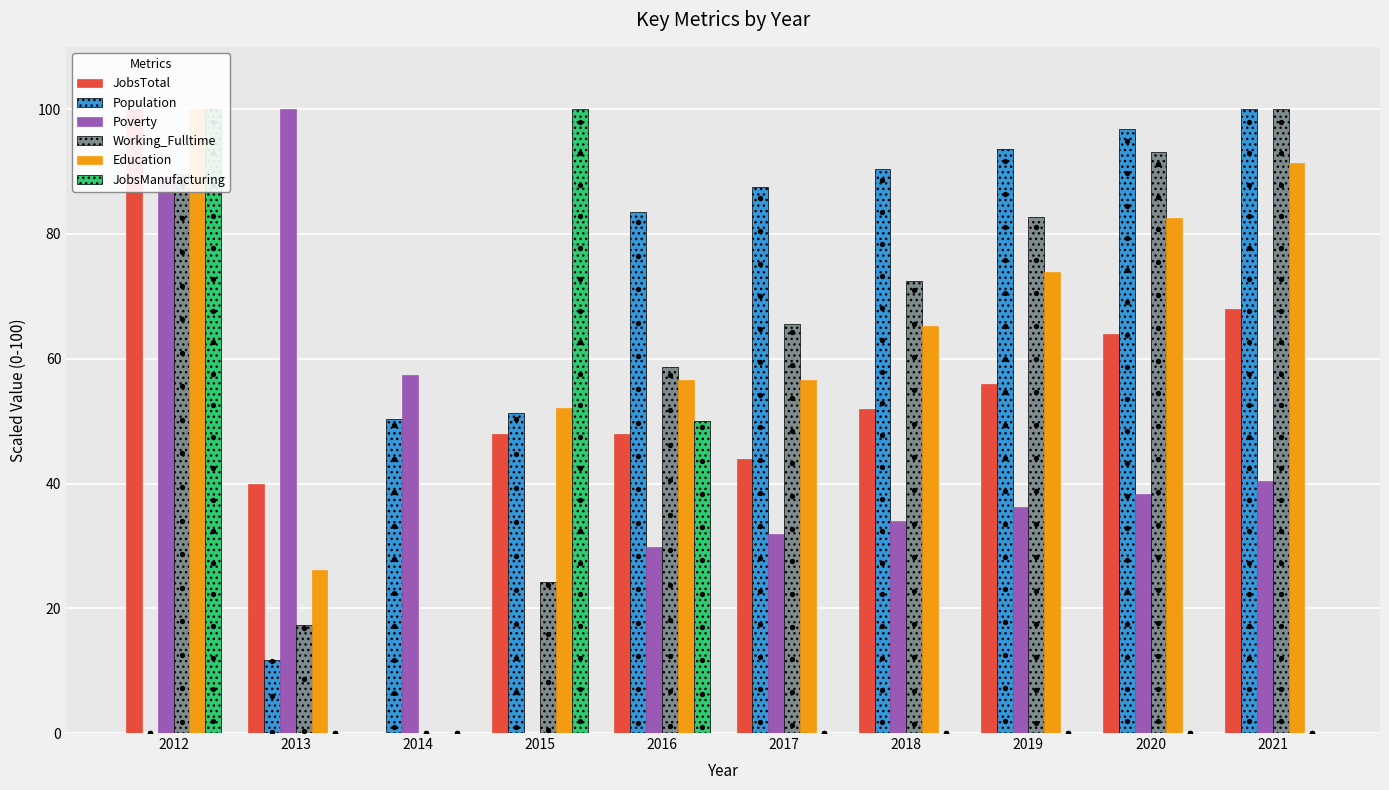

Which series reaches the minimum Y coordinate?

JobsTotal